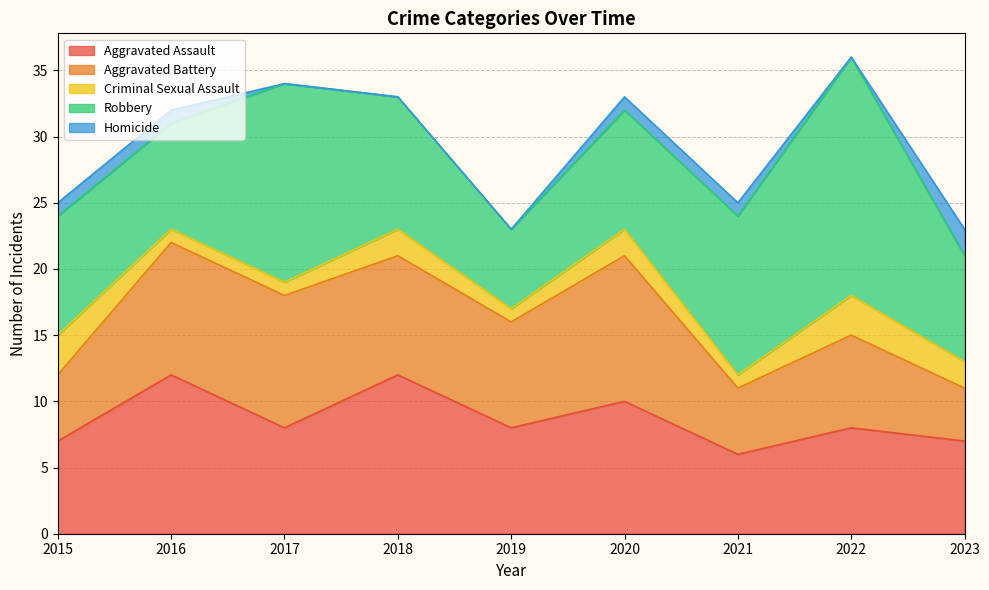

What is the value of the Robbery point at the 8th from the left?

18